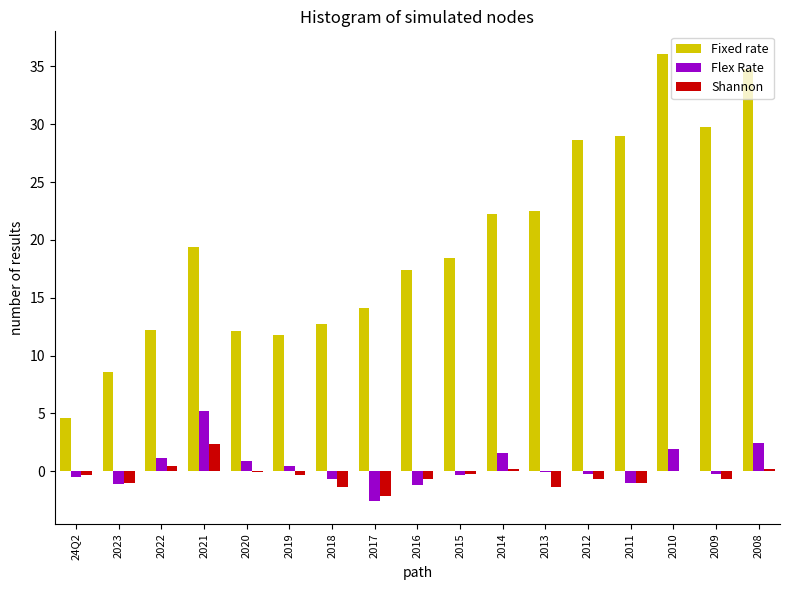

Which series changed the most between 24Q2 and 2017?

Fixed rate